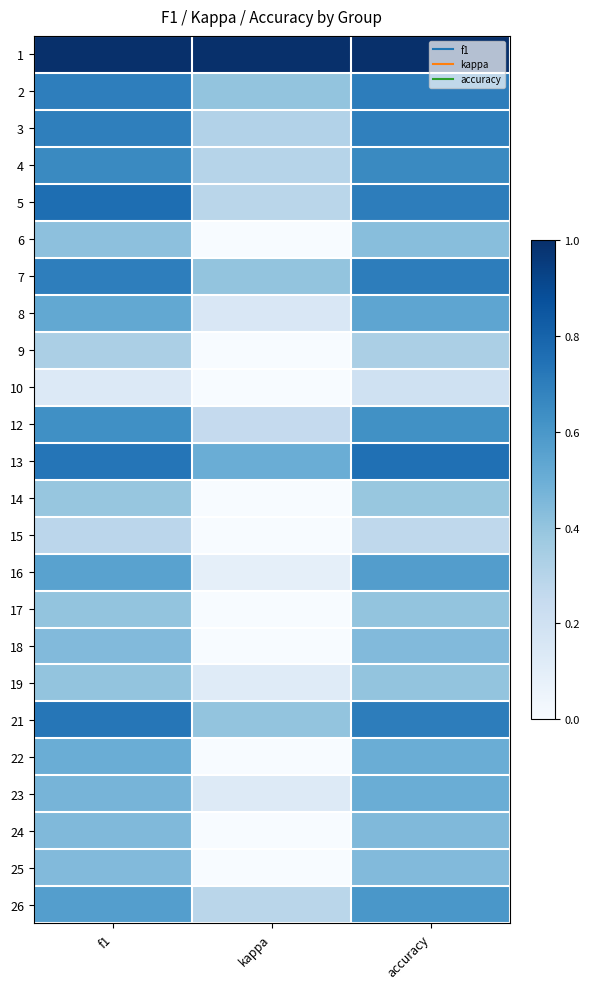

Which label corresponds to the smallest value in the chart?

kappa